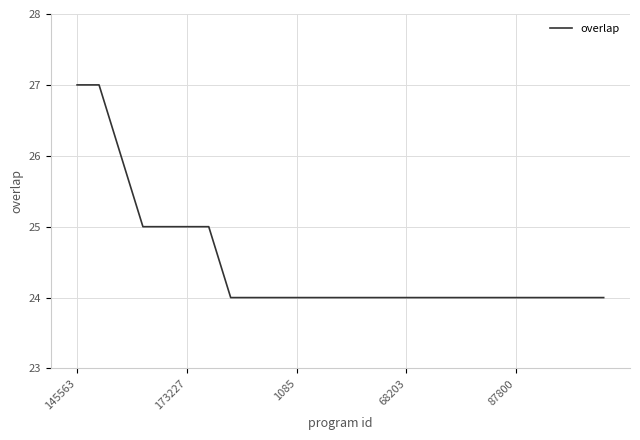

Reading left to right, transcribe all the data shown in this chart.

27	27	26	25	25	25	25	24	24	24	24	24	24	24	24	24	24	24	24	24	24	24	24	24	24